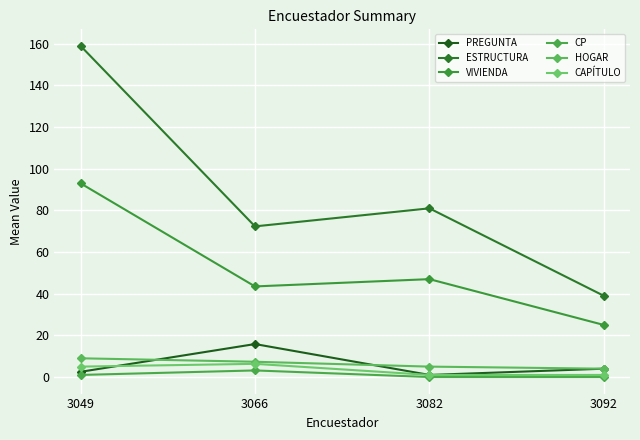

True or false: VIVIENDA has a value of 25.0 at 3092.

True